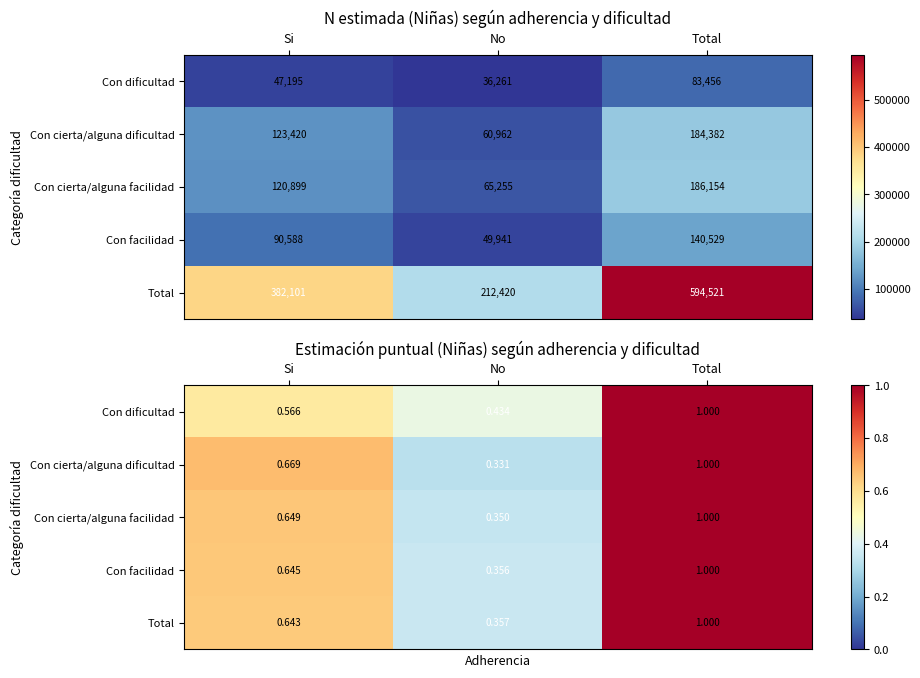

What is the highest value of the Con cierta/alguna facilidad series?

1.0